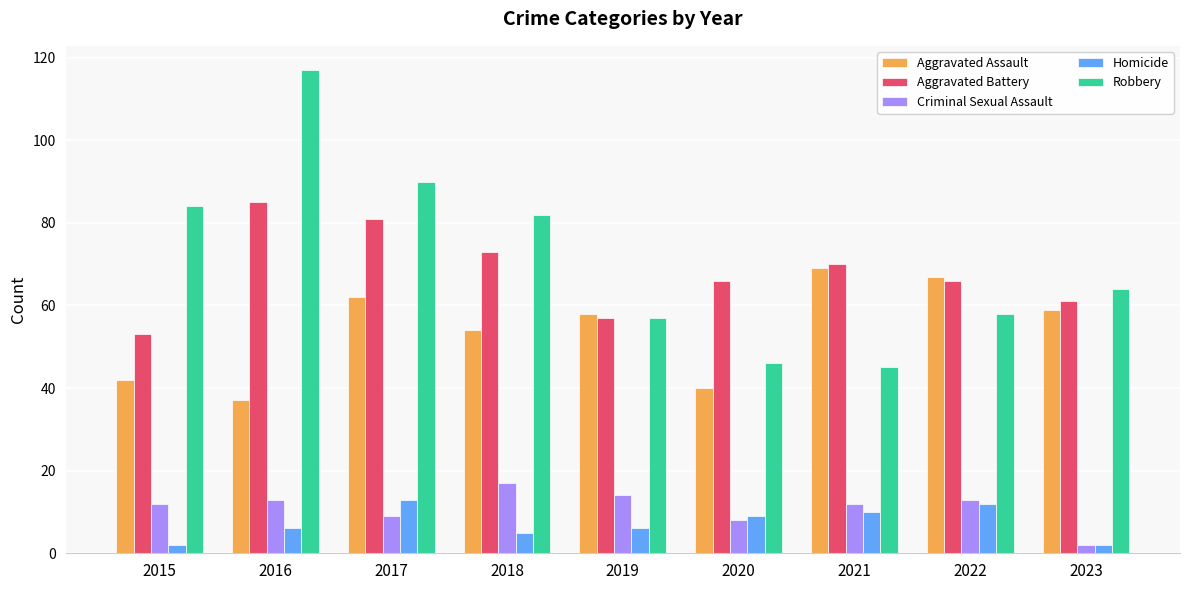

Rank the series by their maximum value, from lowest to highest.

Homicide, Criminal Sexual Assault, Aggravated Assault, Aggravated Battery, Robbery